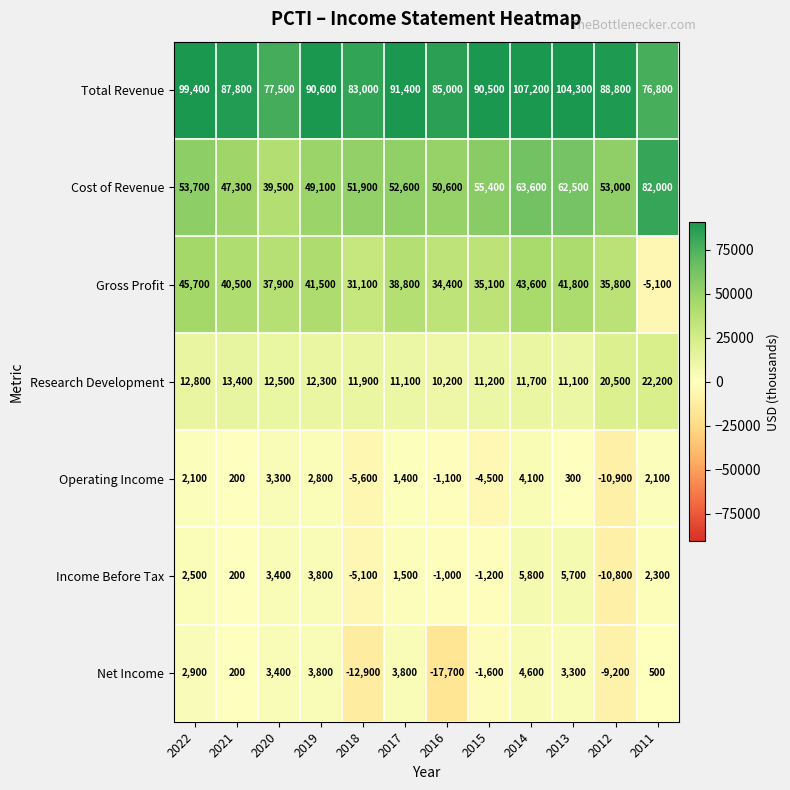

Where is Cost of Revenue nearest to the value 60750?

2013